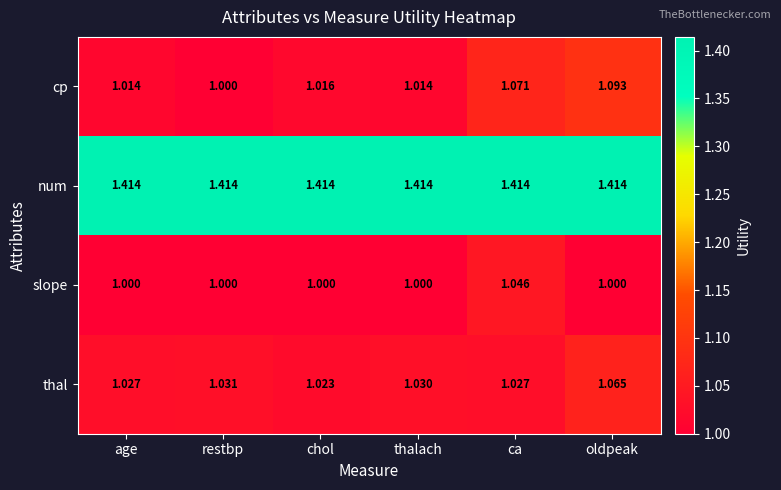

What is the difference between the highest and lowest values at chol?

0.4